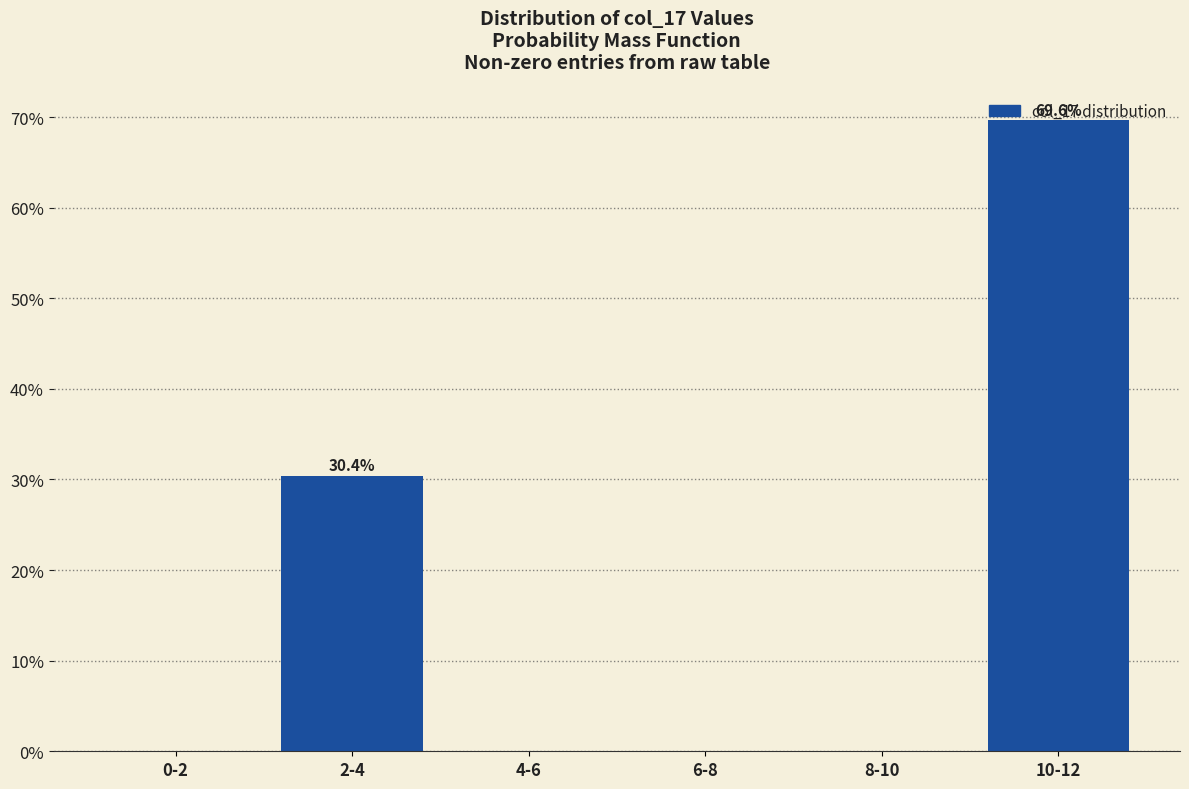

Where is the data nearest to the value 34?

2-4